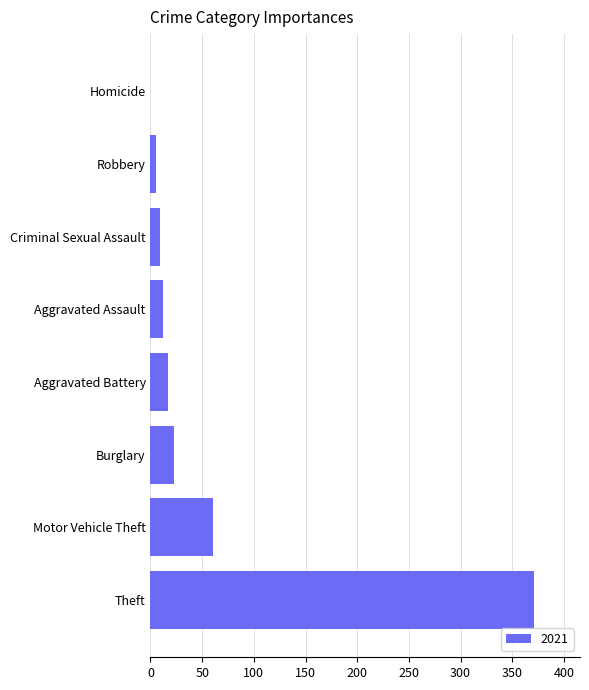

The chart shows a value of 39 at Burglary. True or false?

False